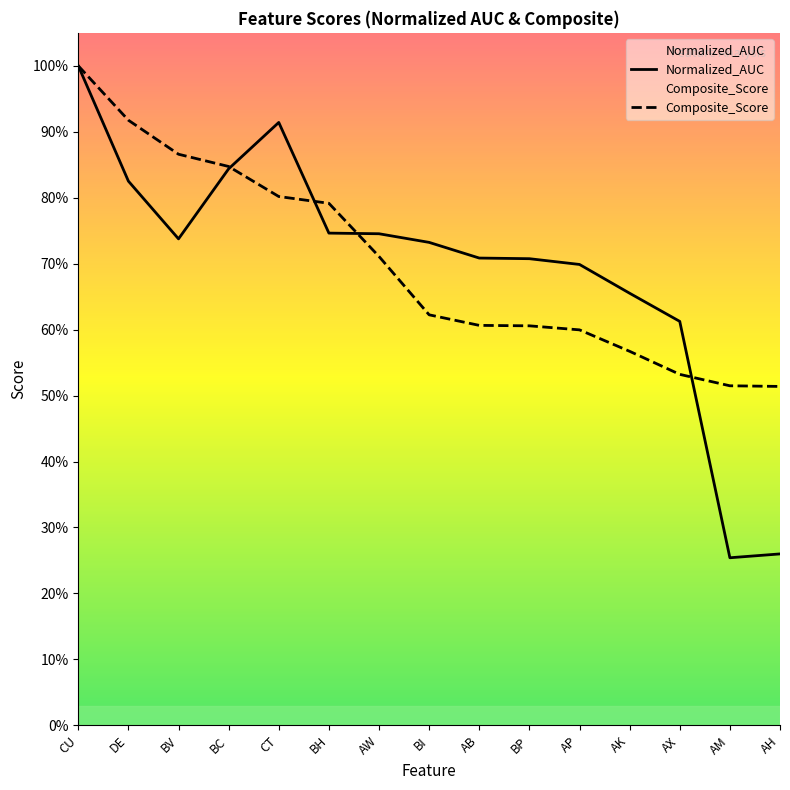

Which series ends up on top after the final intersection of Composite_Score and Normalized_AUC?

Composite_Score